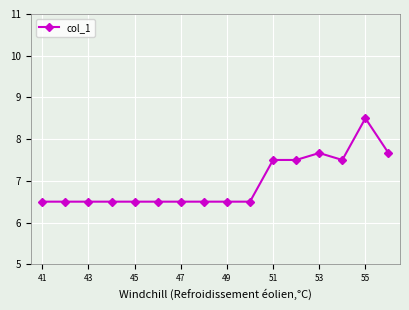

How many lines are shown in the chart?

1